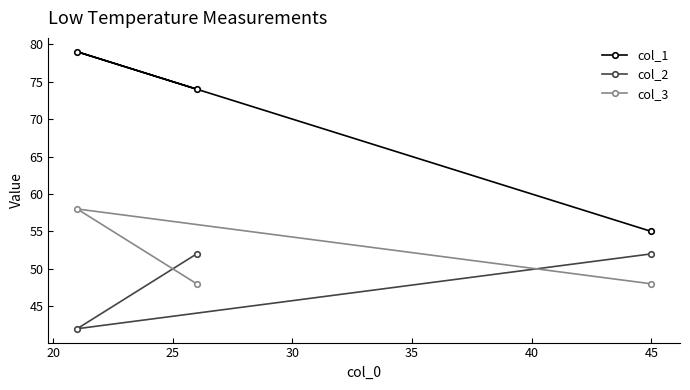

Reading right to left, what are all the values shown in this chart?

col_1: 55	74	79
col_2: 52	52	42
col_3: 48	48	58